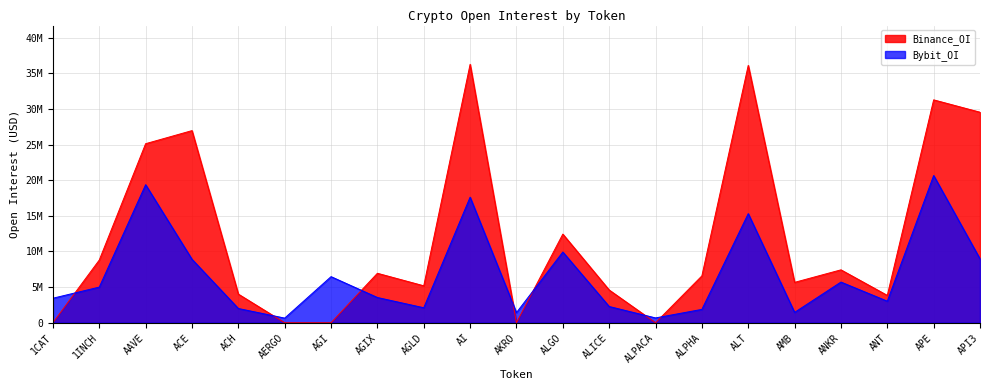

What is the difference between the highest and lowest values at 1INCH?

3797449